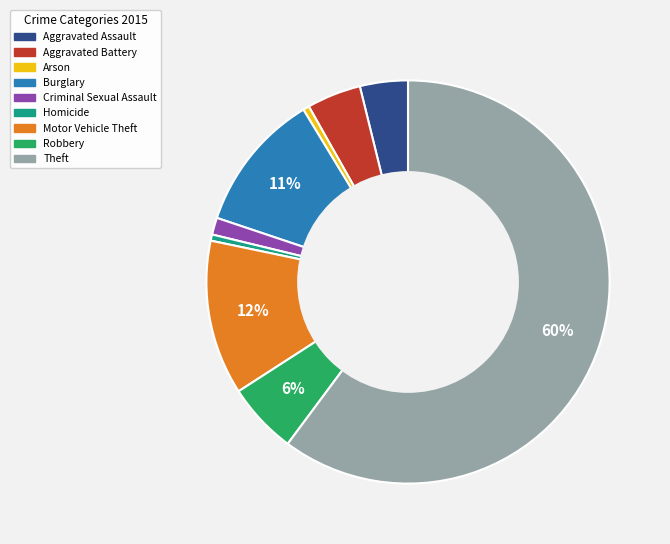

The Motor Vehicle Theft slice represents 12% of the pie. True or false?

True